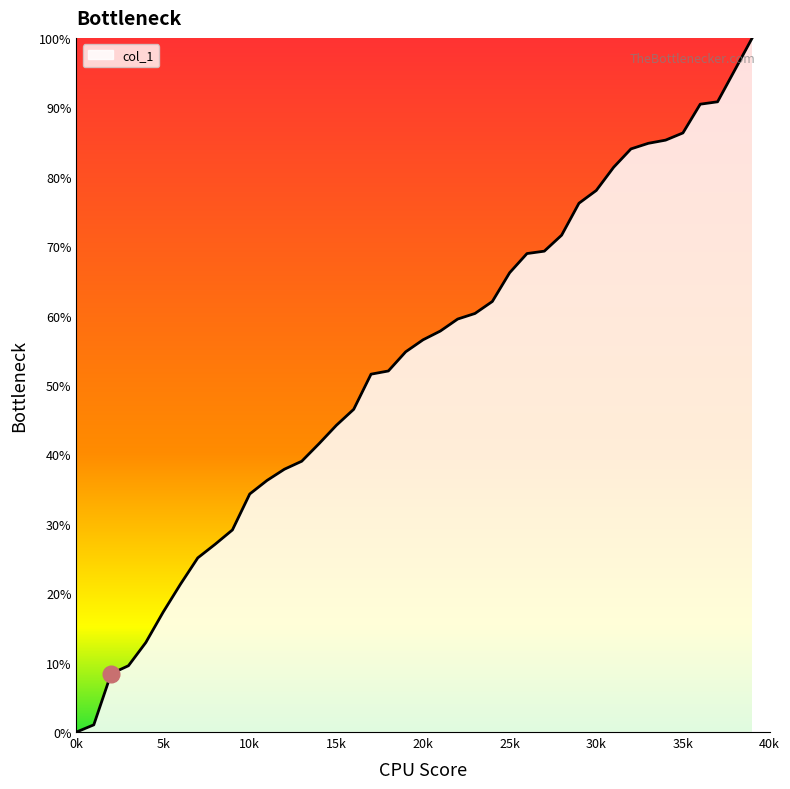

What is the maximum value shown in the chart?

100.0